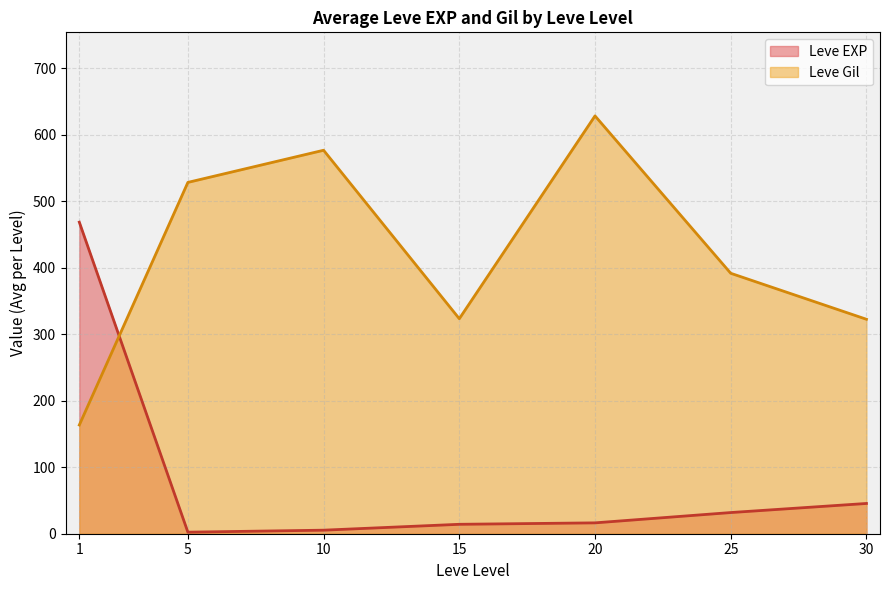

How many interior local valleys does the Leve Gil series have?

1